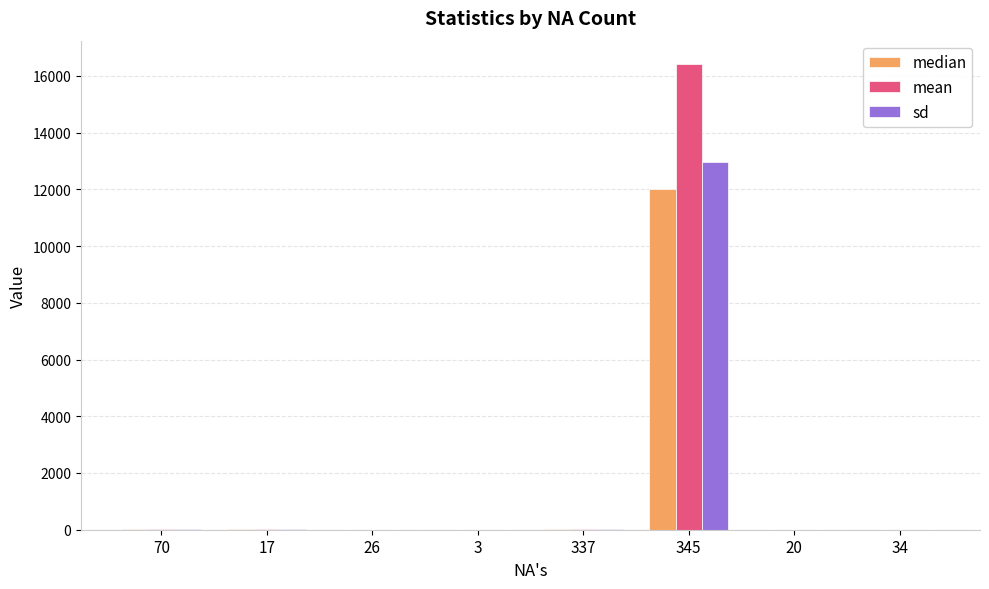

Is it true that median equals 12000.0 at 345?

True